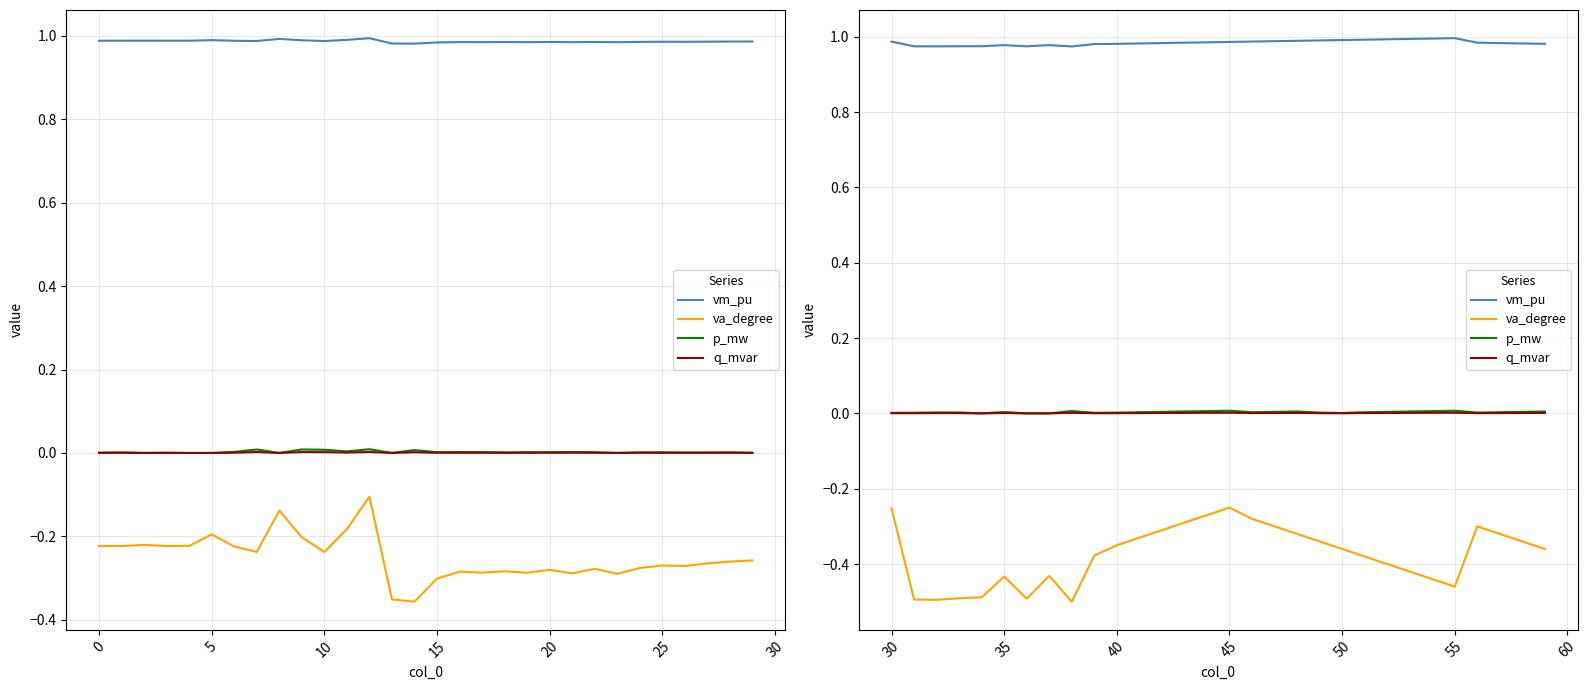

List the series in order of their peak value, lowest first.

va_degree, q_mvar, p_mw, vm_pu